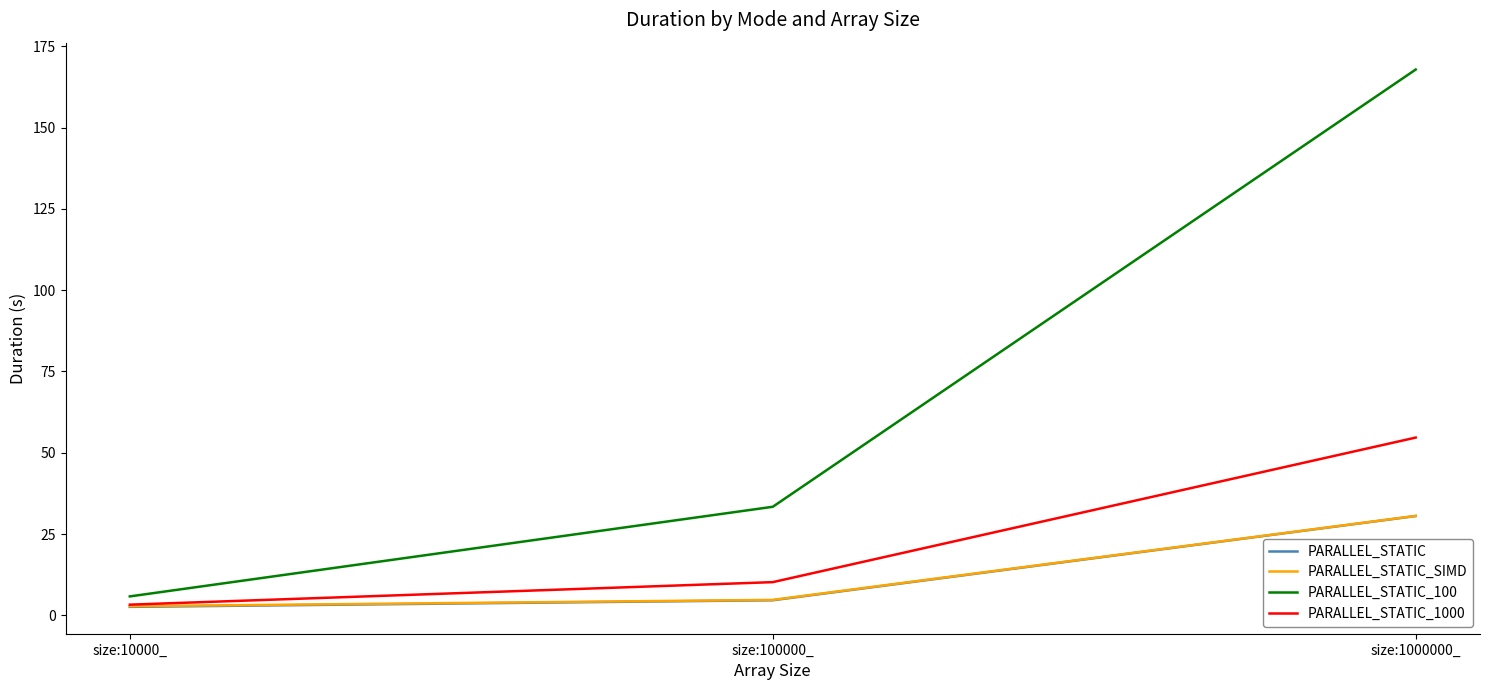

List the labels in order of PARALLEL_STATIC_100 value, smallest first.

size:10000_, size:100000_, size:1000000_